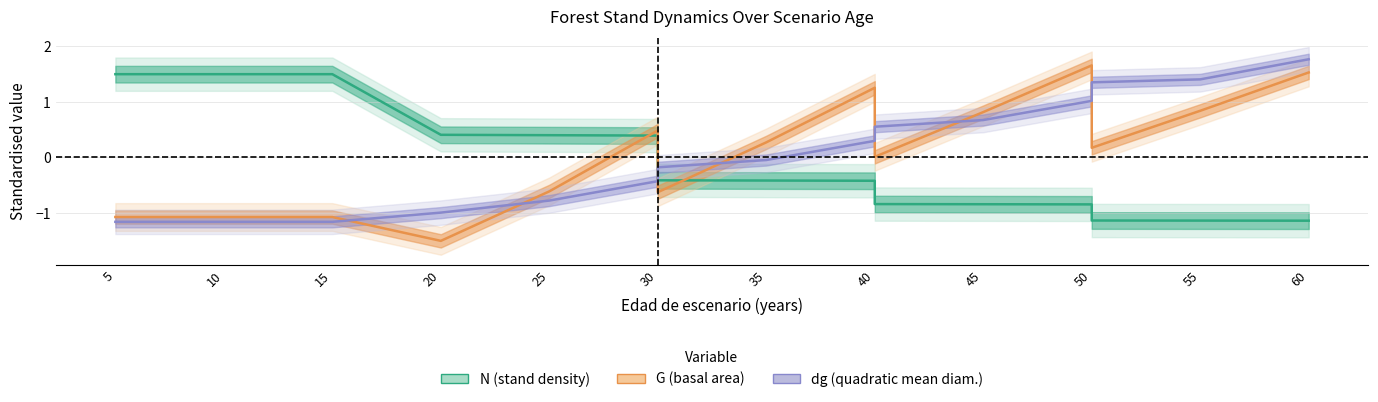

How many values in the N (stand density) series exceed 0?

7